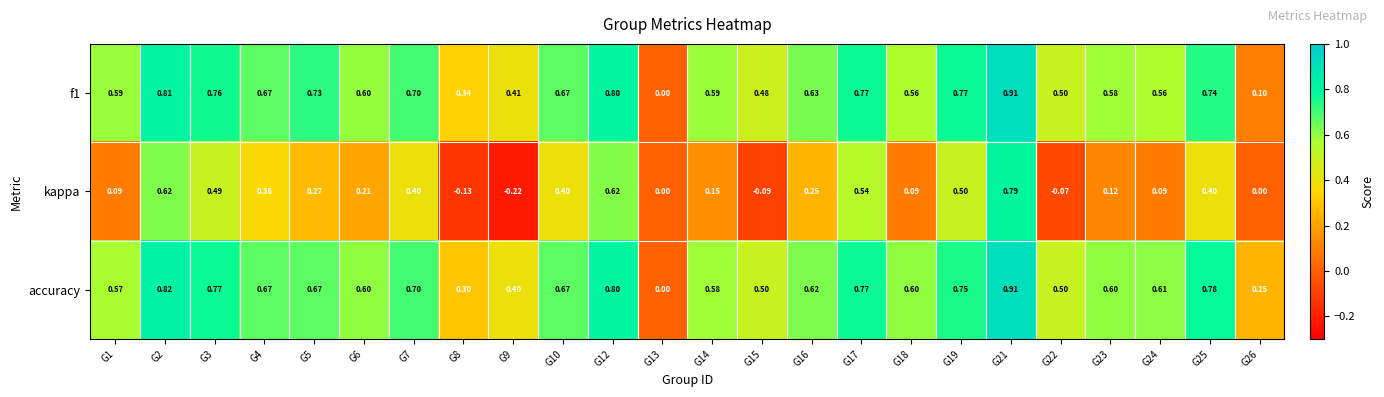

Which series has the largest total across all categories?

accuracy